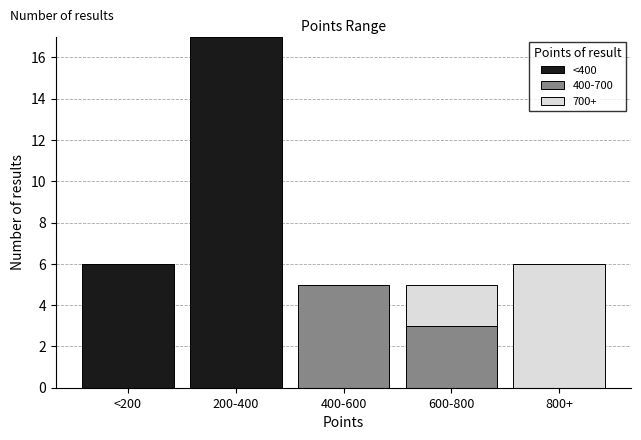

Reading left to right, transcribe the values for <400.

<200=6	200-400=17	400-600=0	600-800=0	800+=0